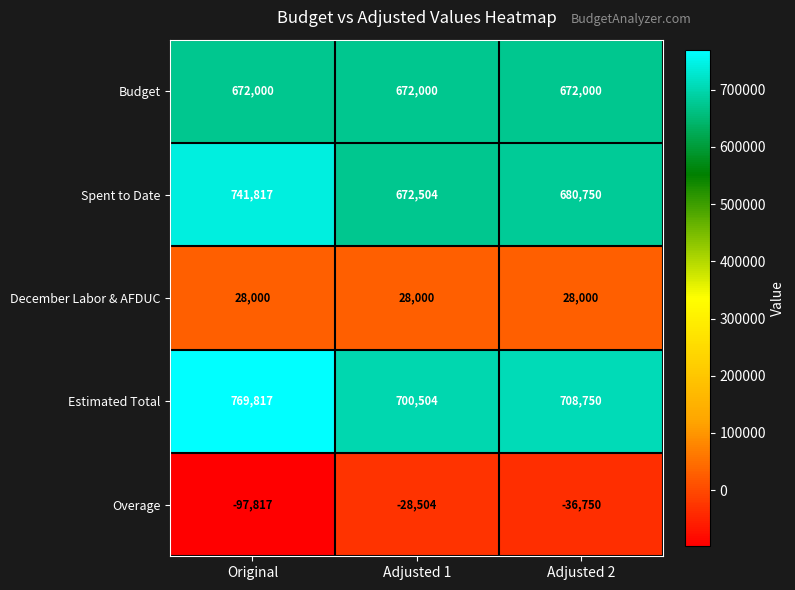

What is the difference between the second highest and minimum values in the Spent to Date series?

8246